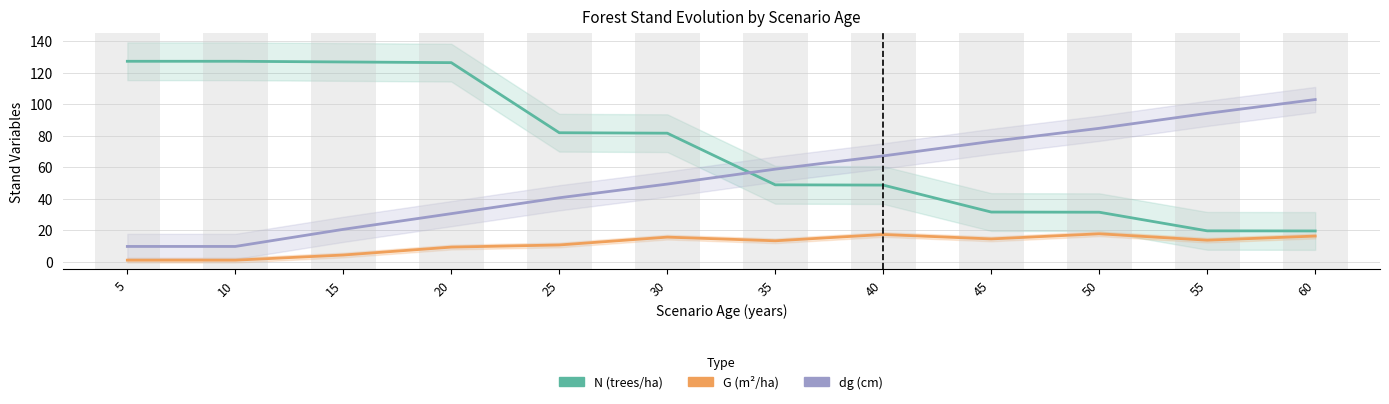

Where is N (trees/ha) nearest to the value 73?

30